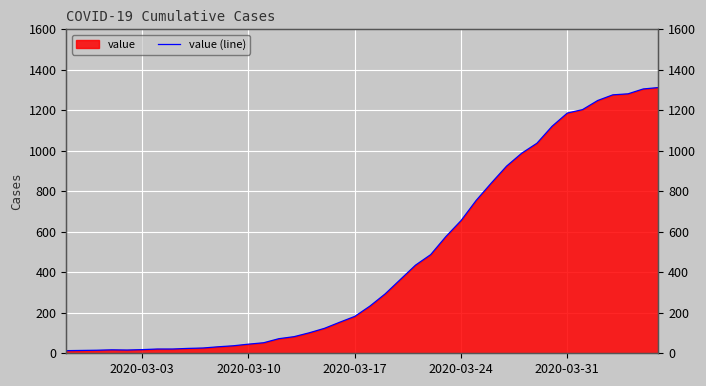

Where is the data nearest to the value 662?

2020-03-24